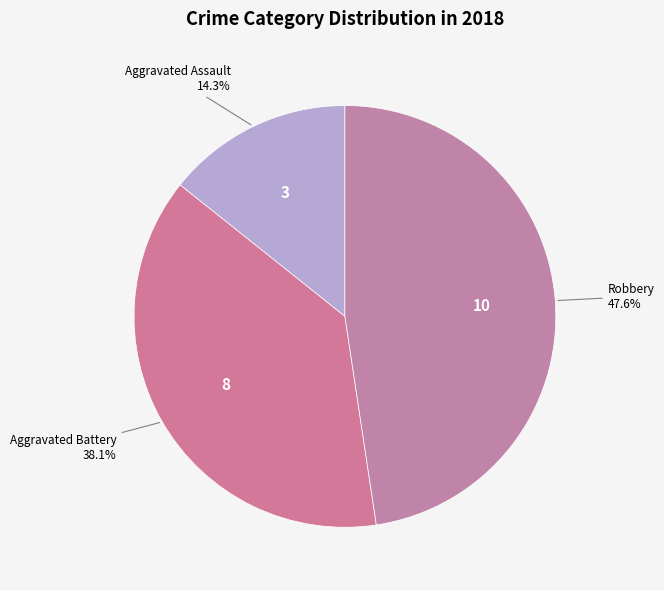

How many slices are in this pie chart?

3